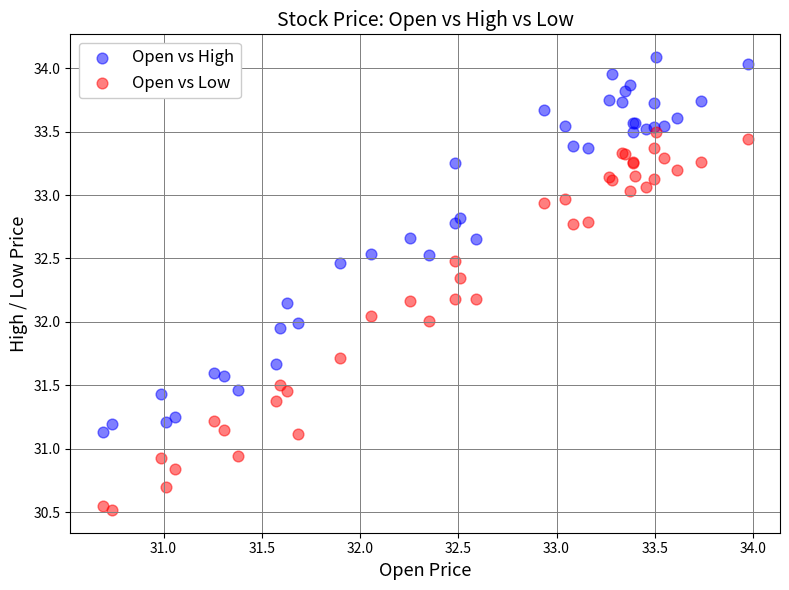

Which series contains the highest Y value?

Open vs High